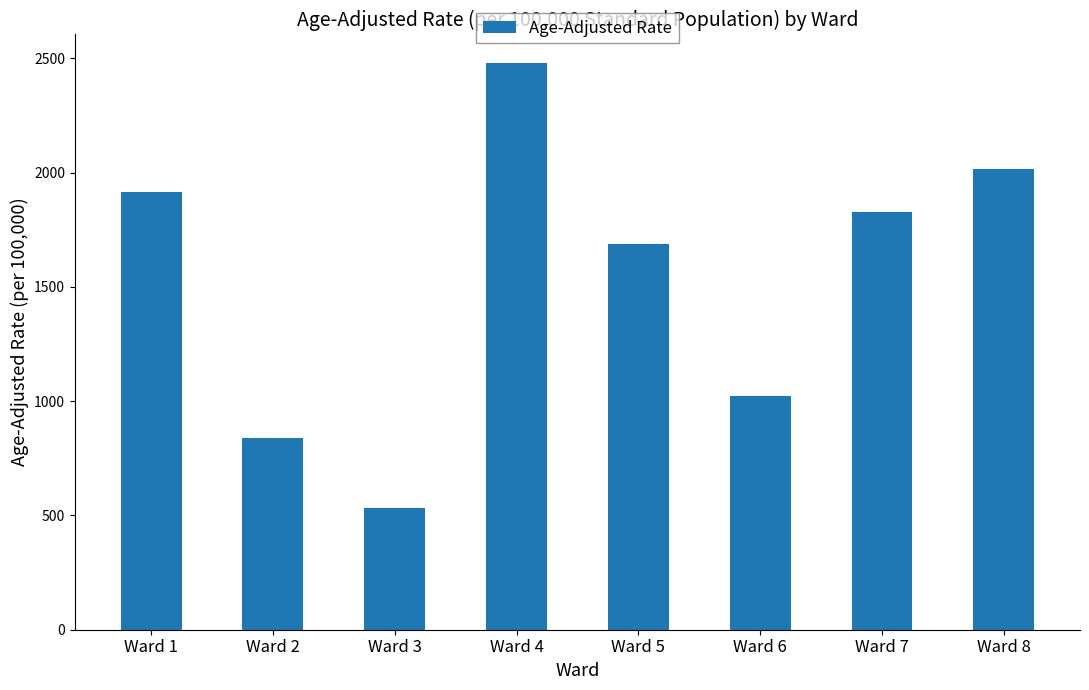

What is the difference between the second highest and minimum values?

1485.9